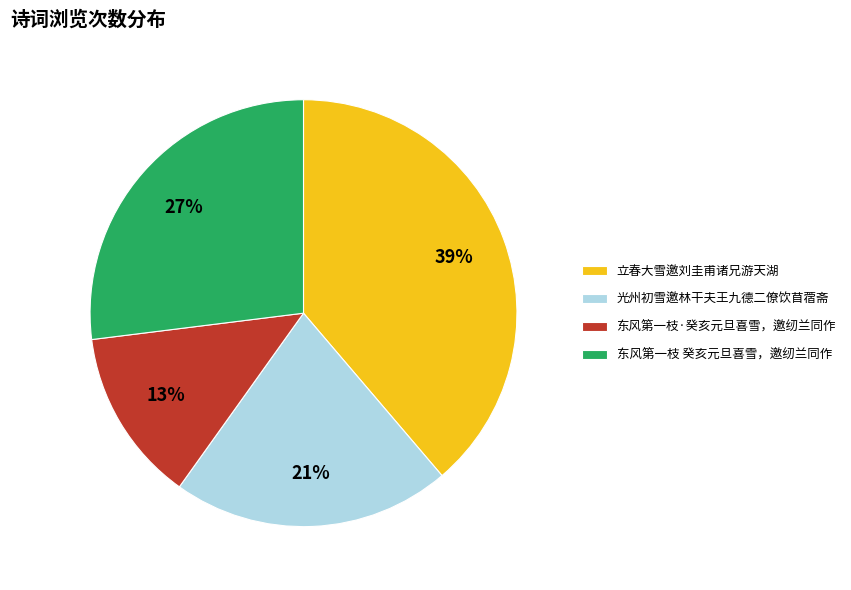

Does 东风第一枝 癸亥元旦喜雪，邀纫兰同作 account for over 50% of the chart?

No